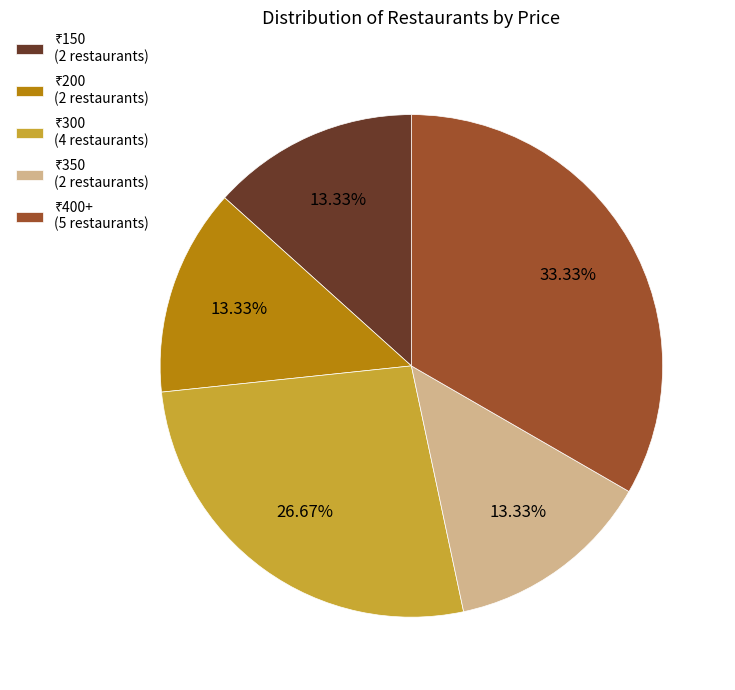

Count the number of slices in the pie.

5